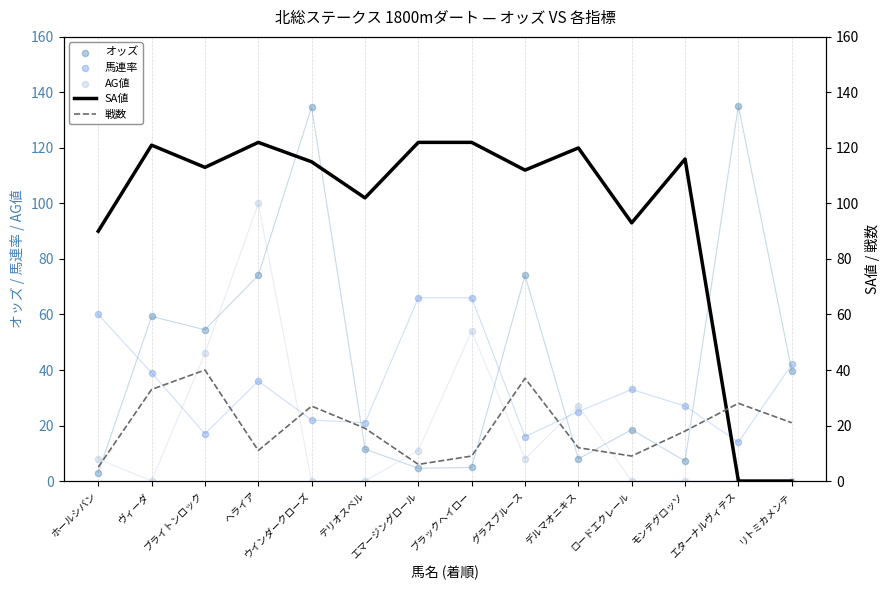

At which category is the sum across all series the highest?

ヘライア